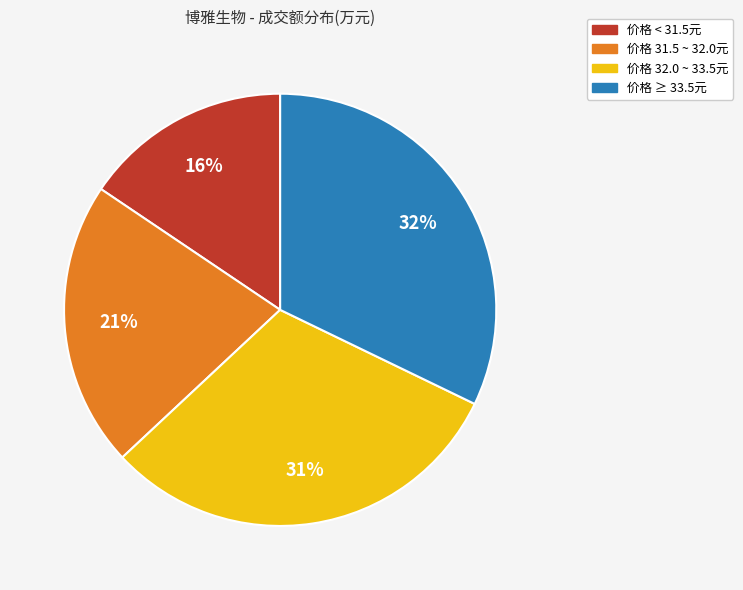

To the nearest percent, what is the average slice percentage?

25%